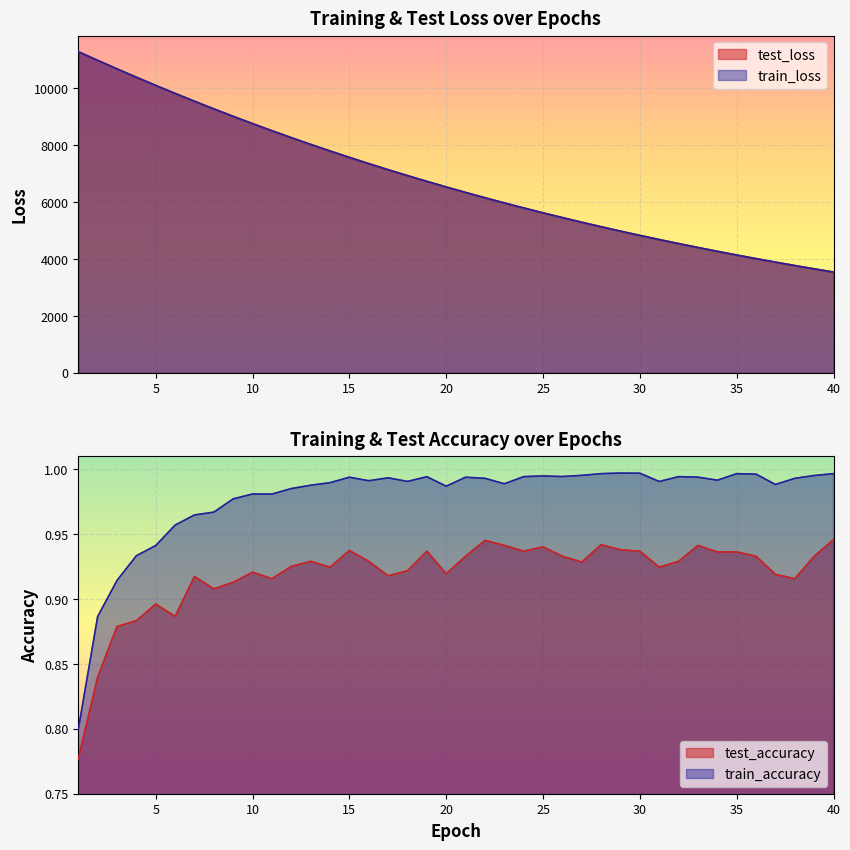

What is the highest value of the train_loss series?

11293.9